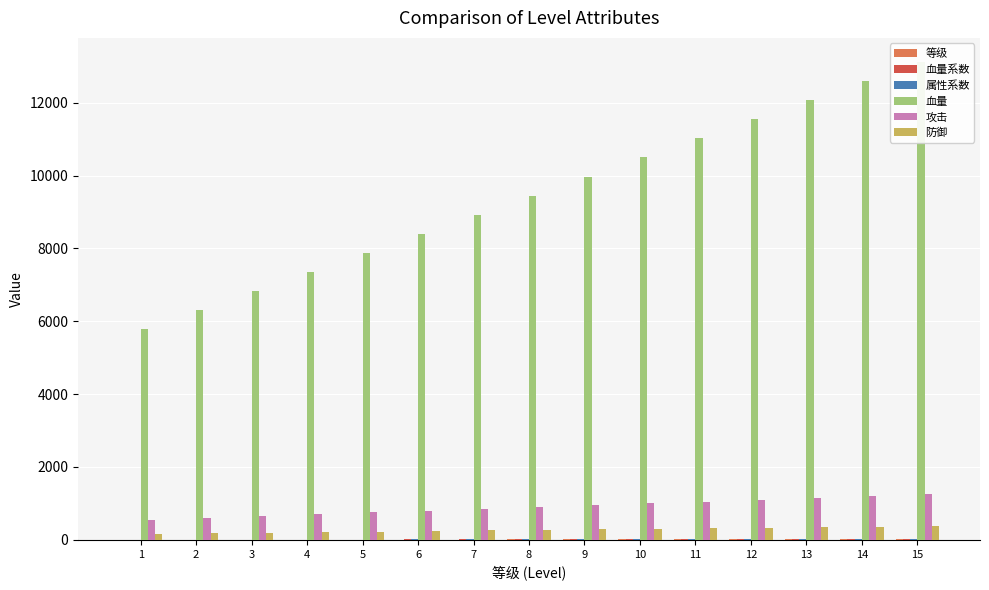

Rank the categories by 属性系数 value from highest to lowest.

15, 14, 13, 12, 11, 10, 9, 8, 7, 6, 5, 4, 3, 2, 1